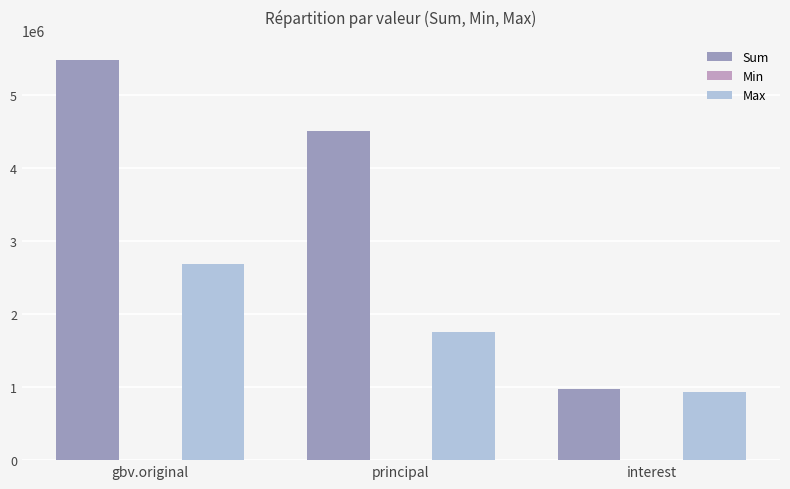

Rank the series at interest from highest to lowest value.

Sum, Max, Min